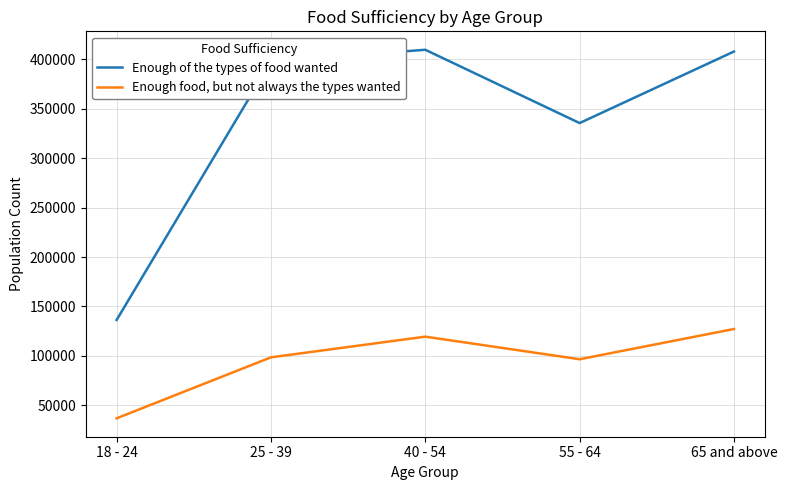

How many interior local valleys does the Enough food, but not always the types wanted series have?

1